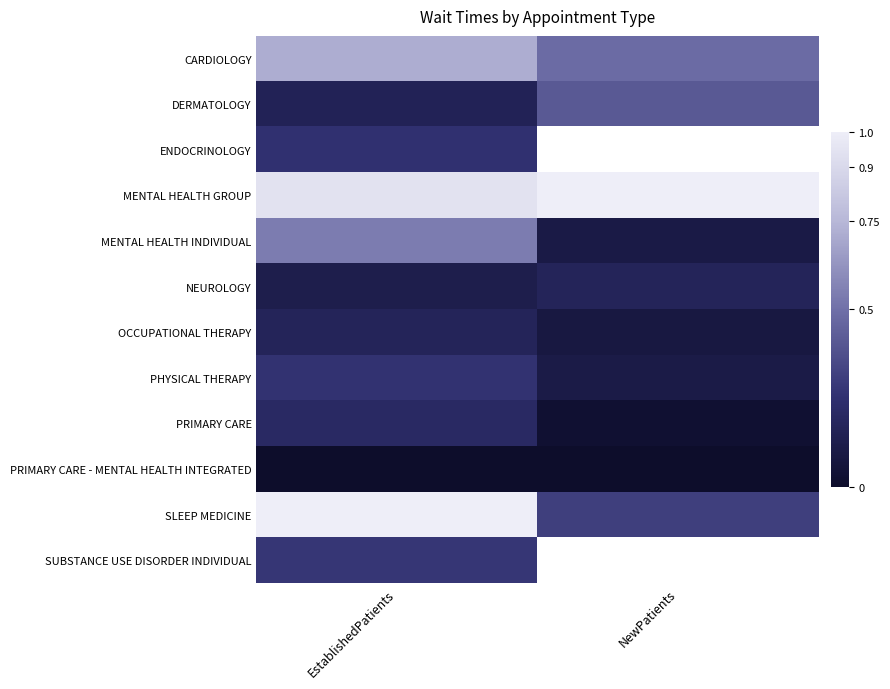

At which label does CARDIOLOGY reach its minimum?

NewPatients